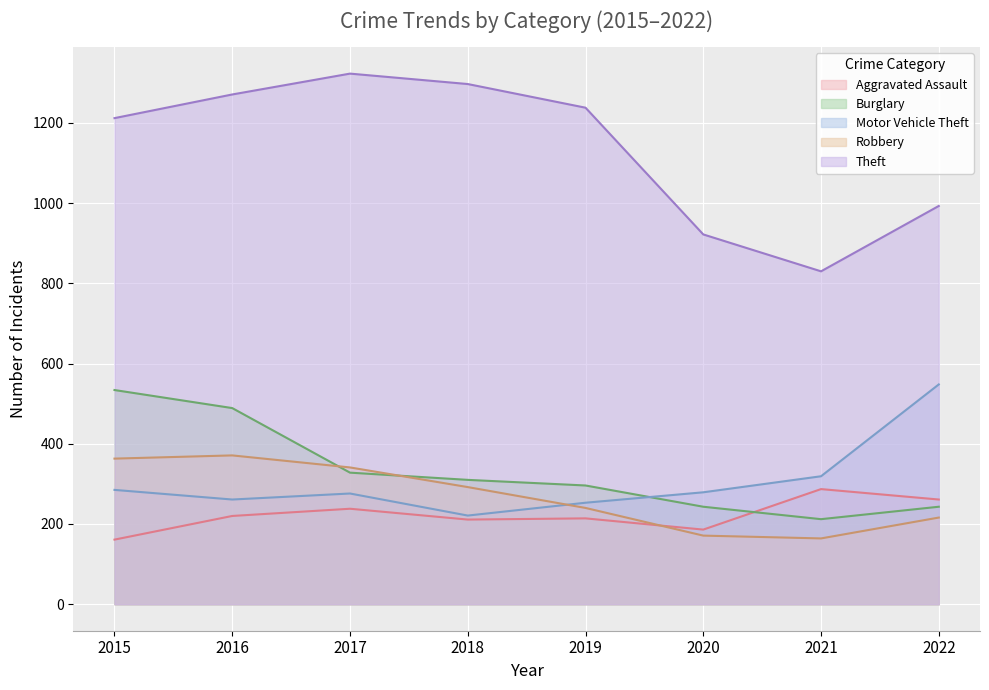

Reading left to right, transcribe all the data shown in this chart.

Aggravated Assault: 161	220	238	211	214	186	287	261
Burglary: 534	489	328	310	296	243	212	243
Motor Vehicle Theft: 285	261	276	221	253	279	319	548
Robbery: 363	371	341	292	240	171	164	216
Theft: 1212	1271	1323	1297	1238	922	830	993